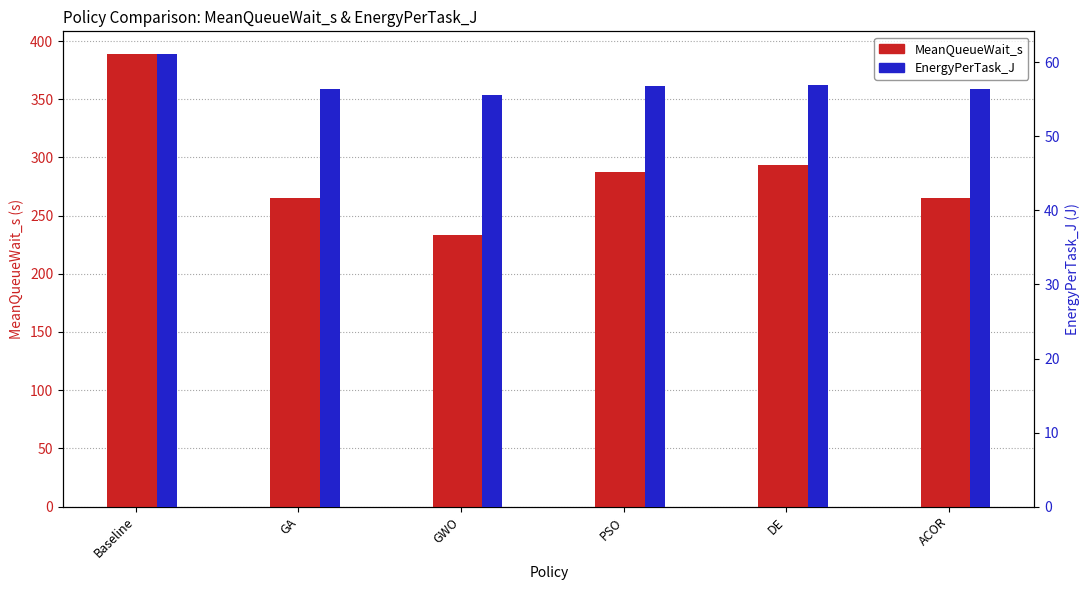

What is the spread (max minus min) of values at GWO?

178.0